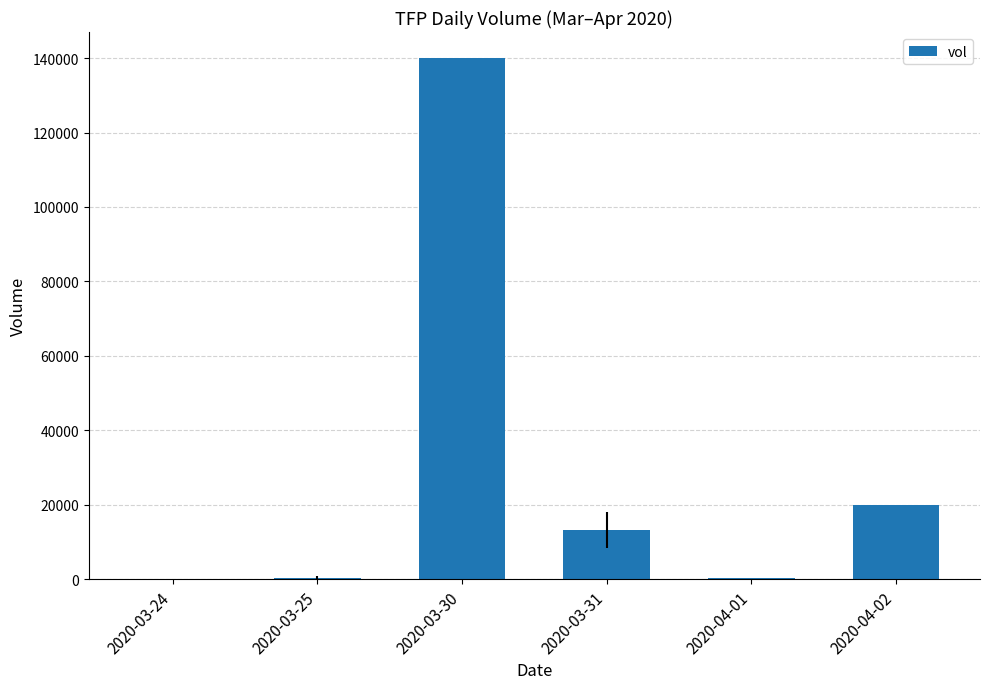

Are the bars horizontal?

No